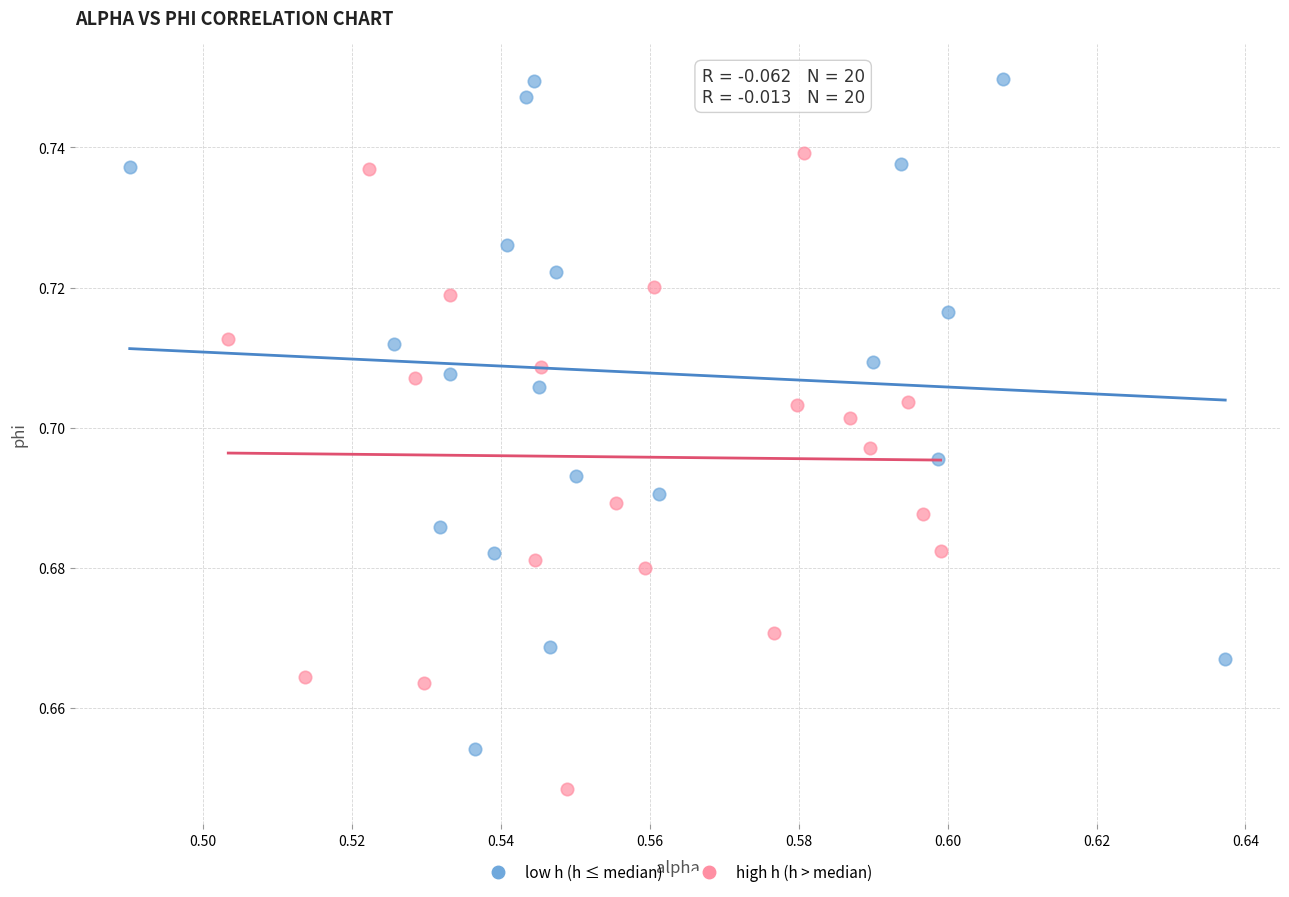

Which series has the largest Y range (max minus min)?

low h (h ≤ median)